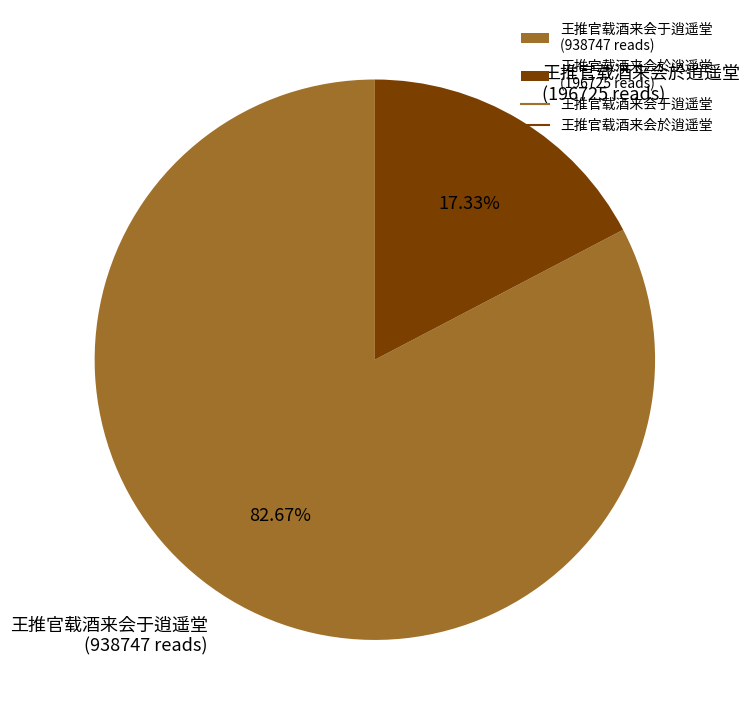

Do 王推官载酒来会於逍遥堂 and 王推官载酒来会于逍遥堂 together represent more than half of the pie?

Yes